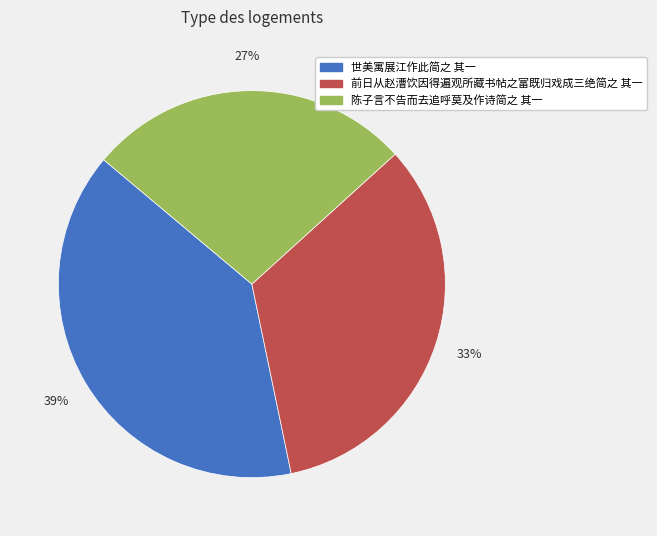

How many slices are in this pie chart?

3